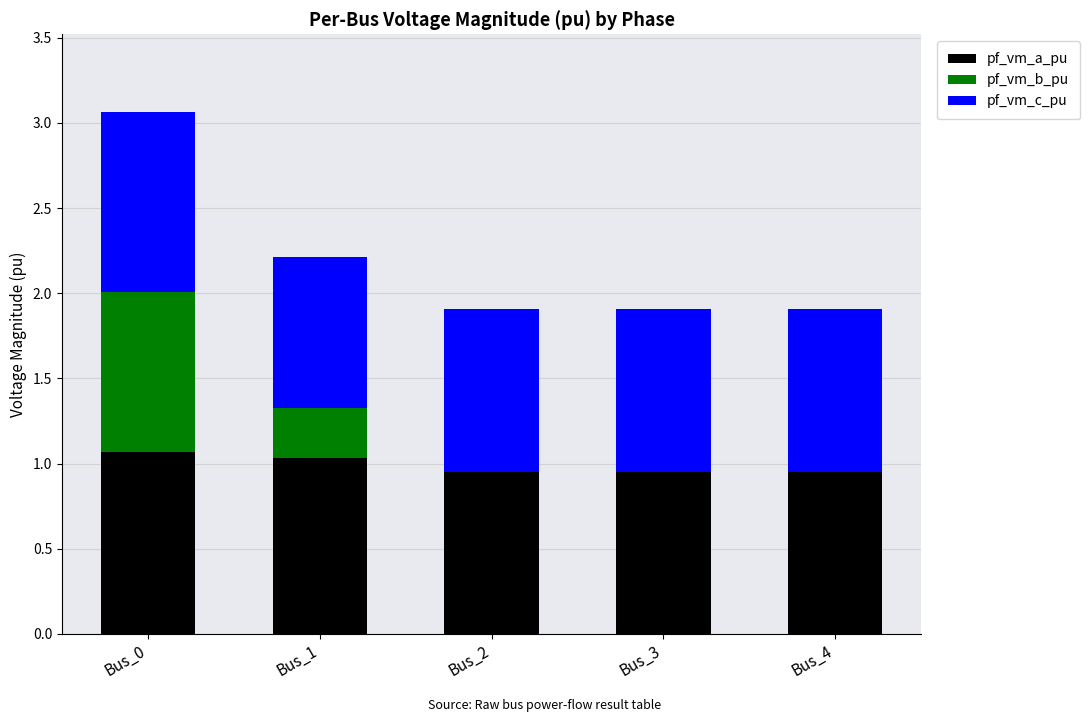

What is the total value across all series at Bus_3?

1.9